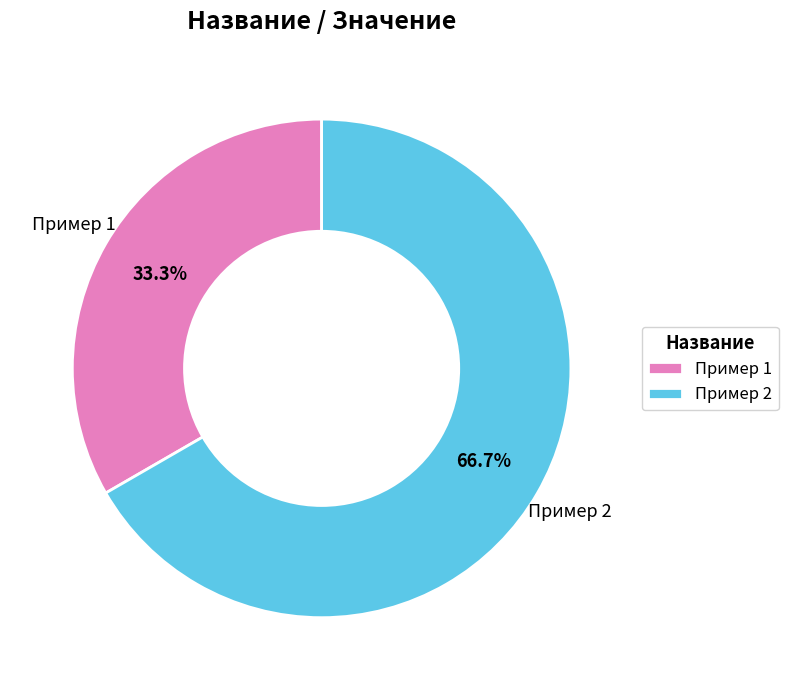

Which slice is the smallest?

Пример 1